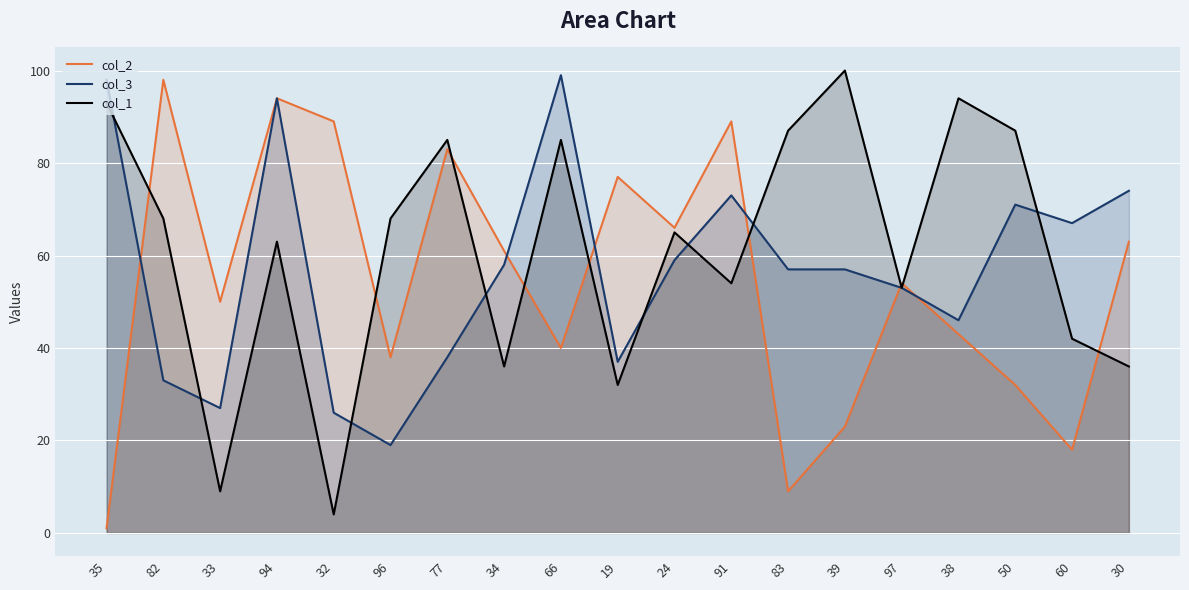

Rank the series at 34 from lowest to highest value.

col_1, col_3, col_2